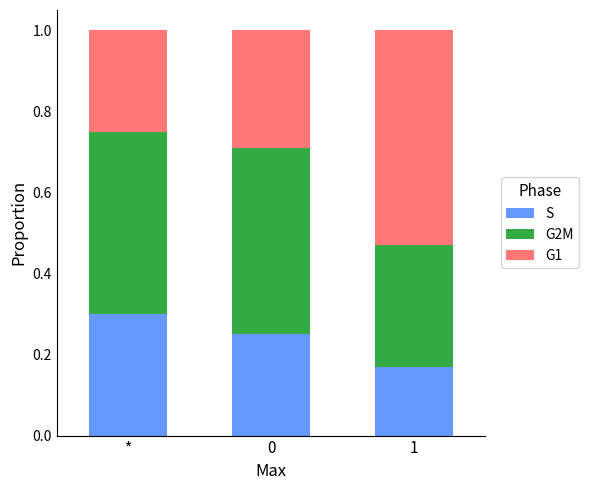

At which label does S reach its peak?

*